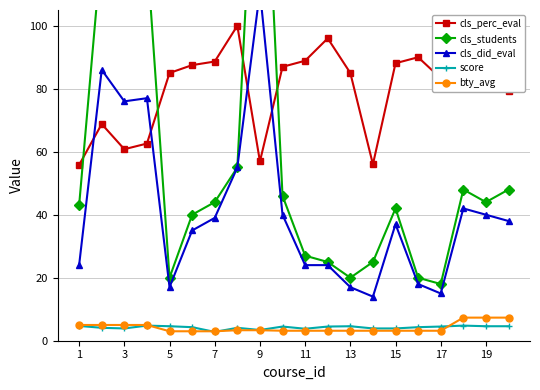

True or false: score and cls_perc_eval intersect in this chart.

False